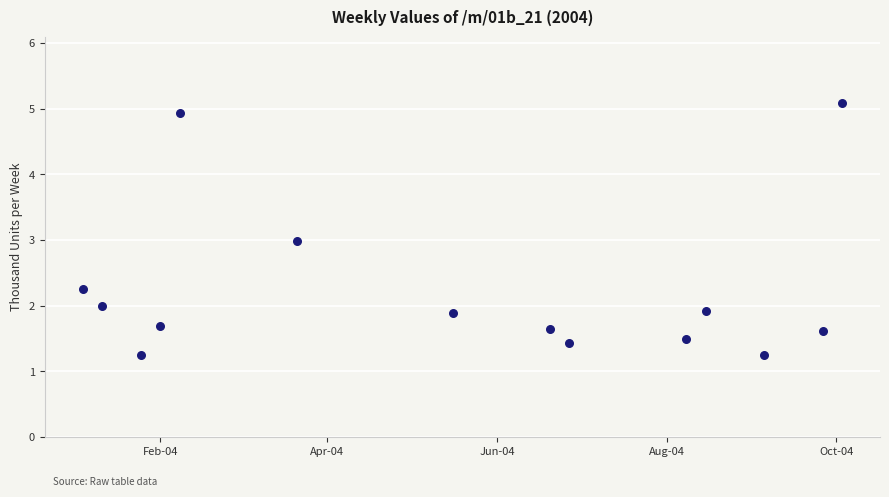

What is the range of Y values (max minus min)?

3.8